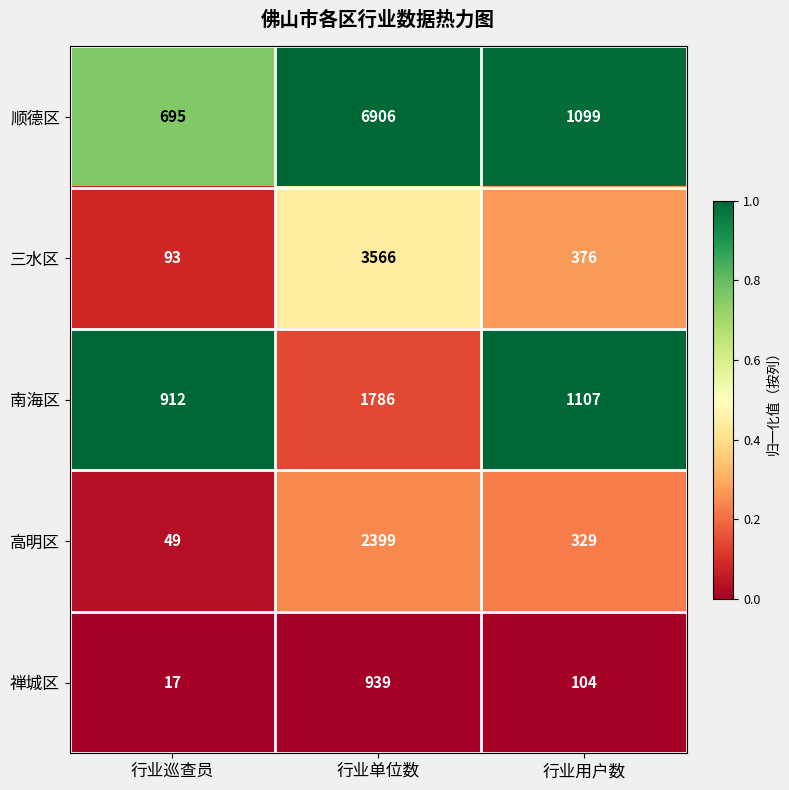

Which series has the largest total across all categories?

顺德区